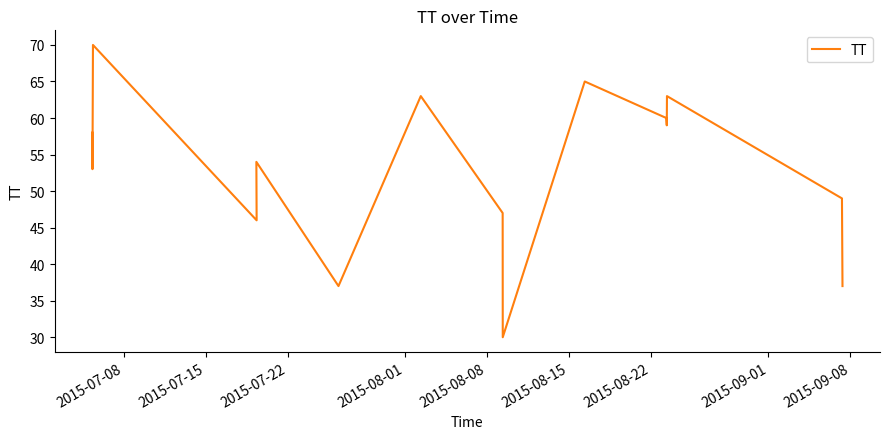

Does the chart have visible grid lines?

No